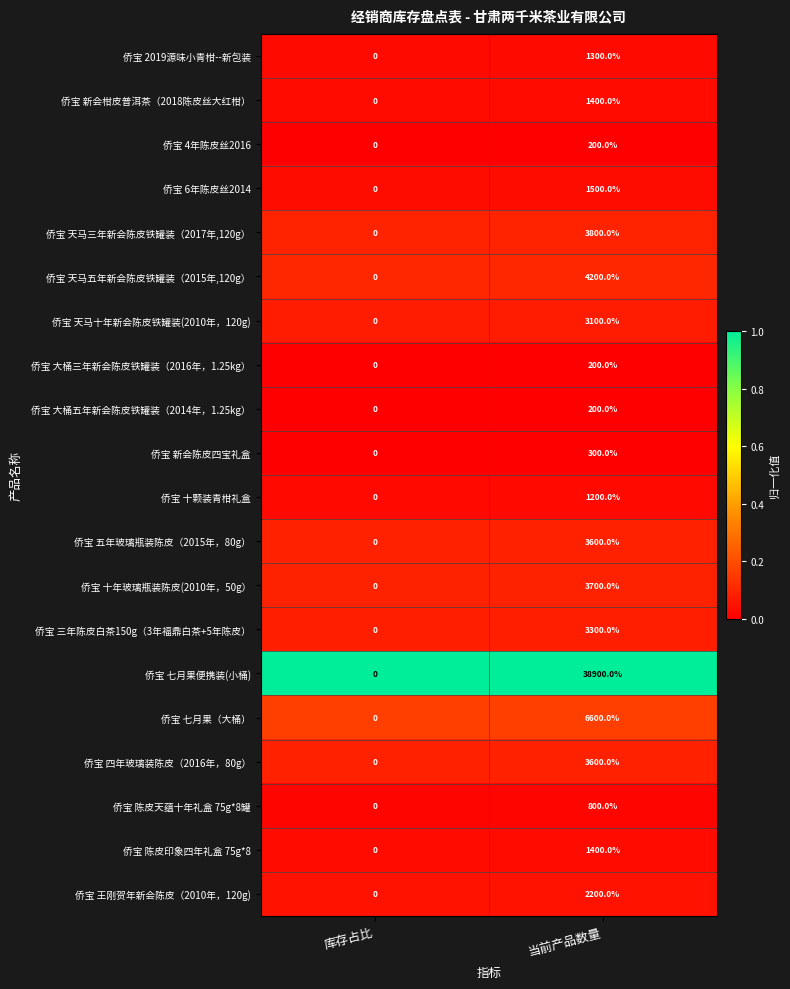

Which series has the largest total across all categories?

侨宝 七月果便携装(小桶)